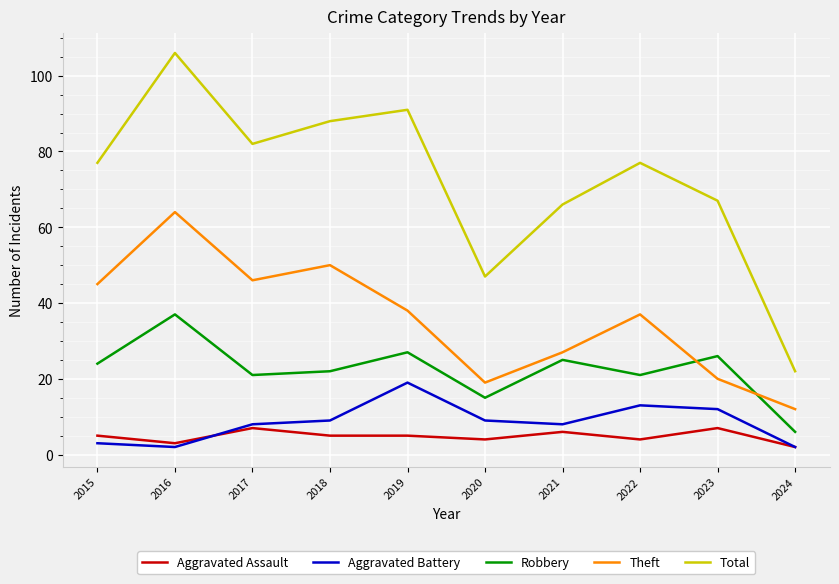

List the series in order of their peak value, highest first.

Total, Theft, Robbery, Aggravated Battery, Aggravated Assault